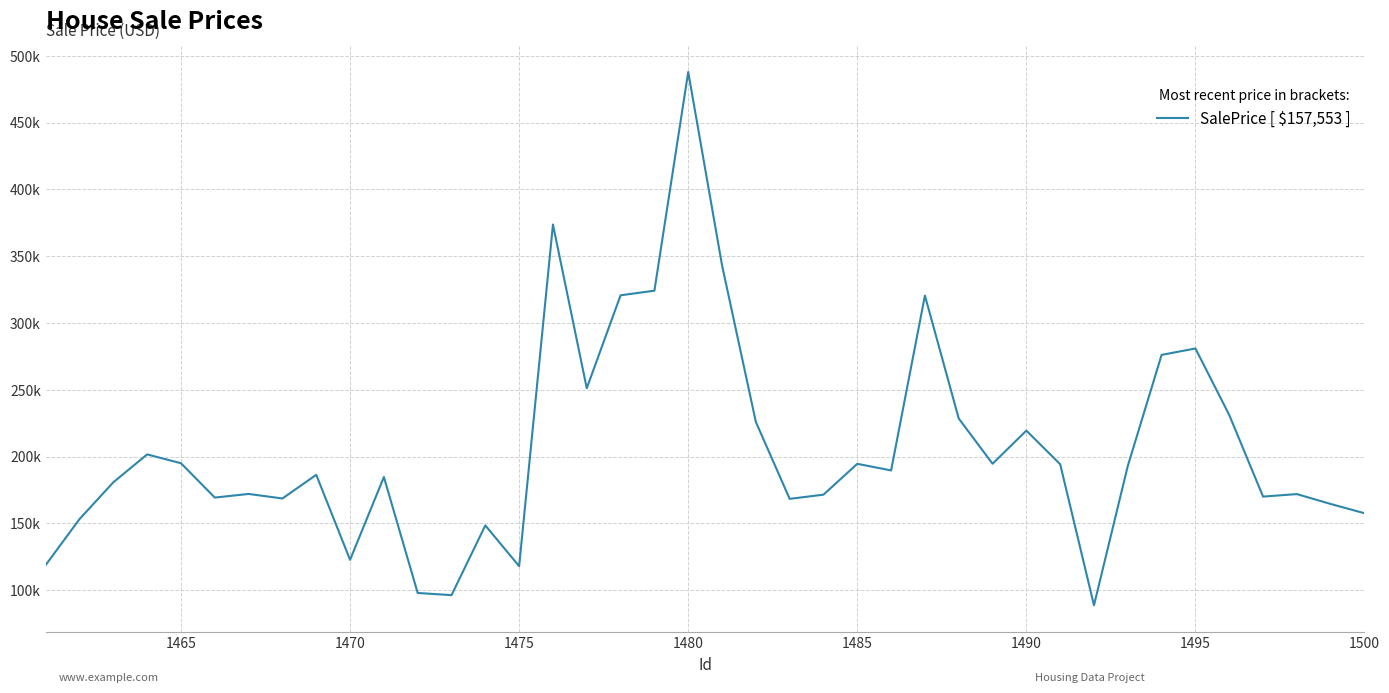

Does the chart display data point markers on the line(s)?

No